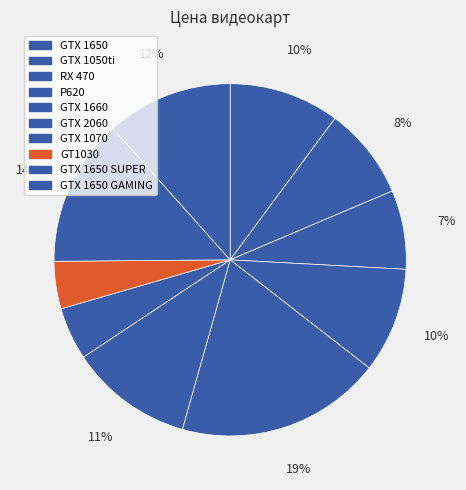

Which slice is the largest?

GTX 1660